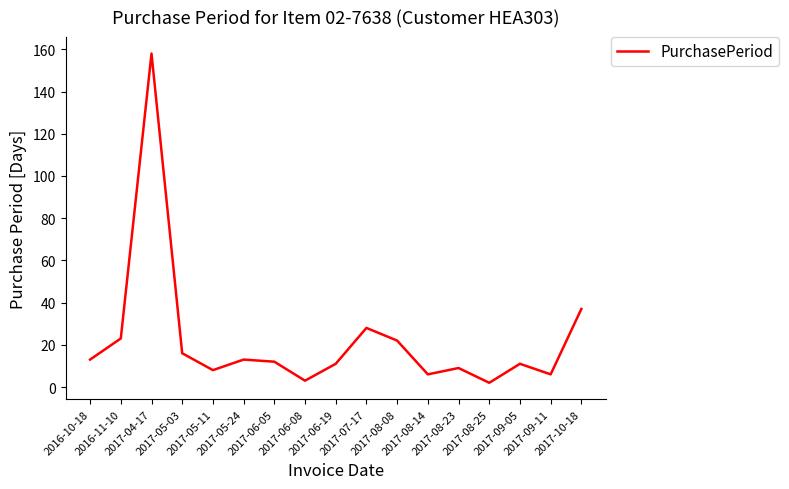

Reading left to right, what are all the values shown in this chart?

2016-10-18=13	2016-11-10=23	2017-04-17=158	2017-05-03=16	2017-05-11=8	2017-05-24=13	2017-06-05=12	2017-06-08=3	2017-06-19=11	2017-07-17=28	2017-08-08=22	2017-08-14=6	2017-08-23=9	2017-08-25=2	2017-09-05=11	2017-09-11=6	2017-10-18=37